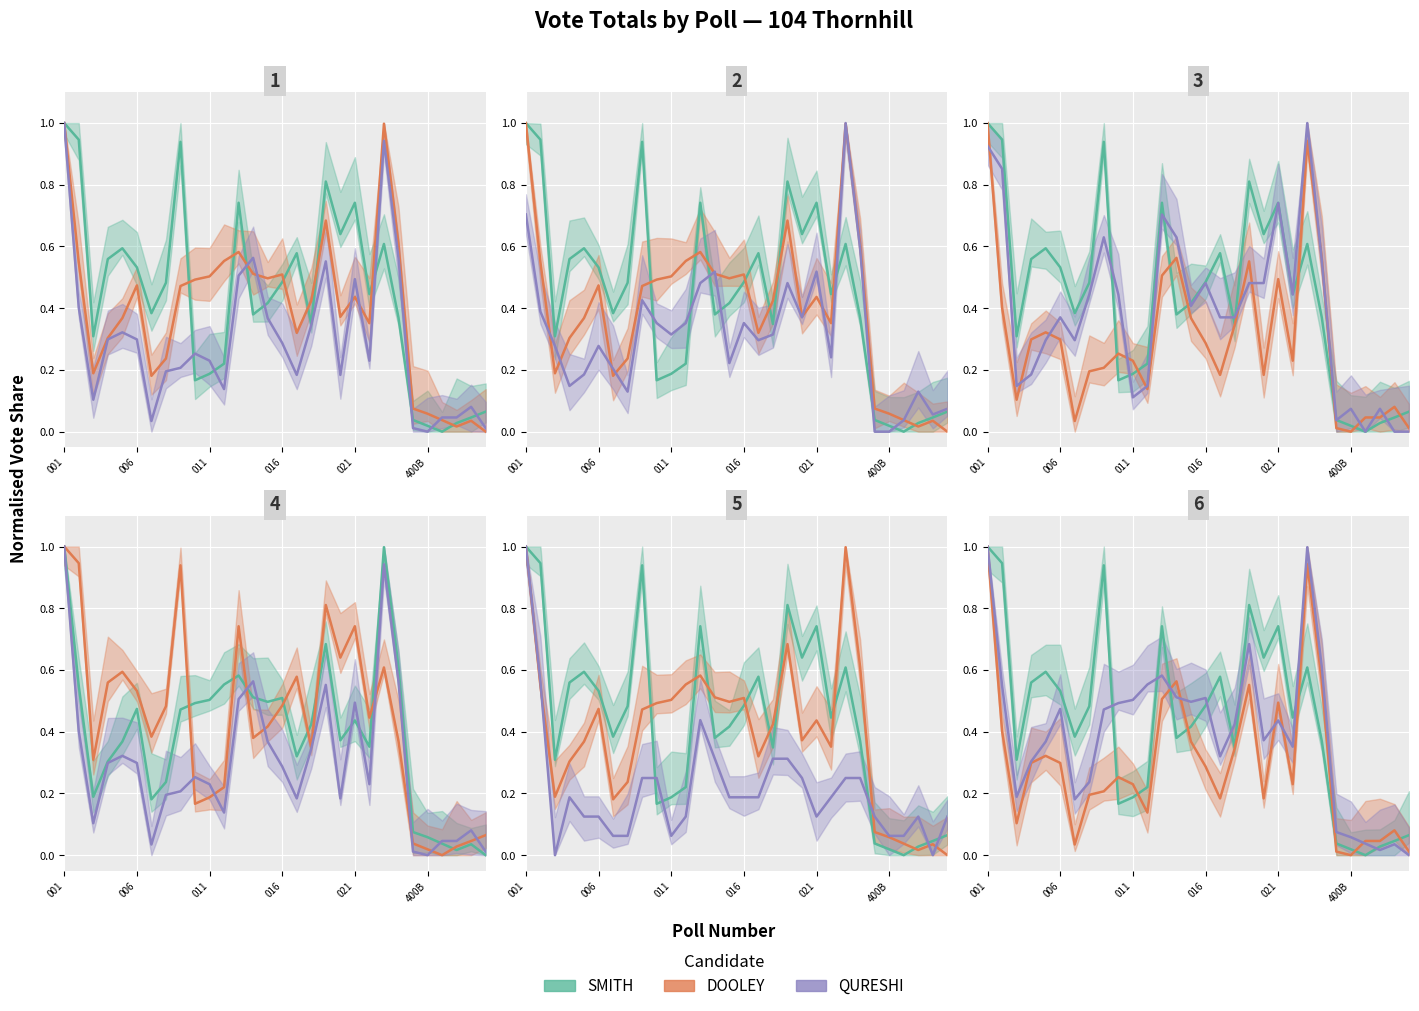

The value of POLYAKOV at 16 is 0.3. True or false?

False